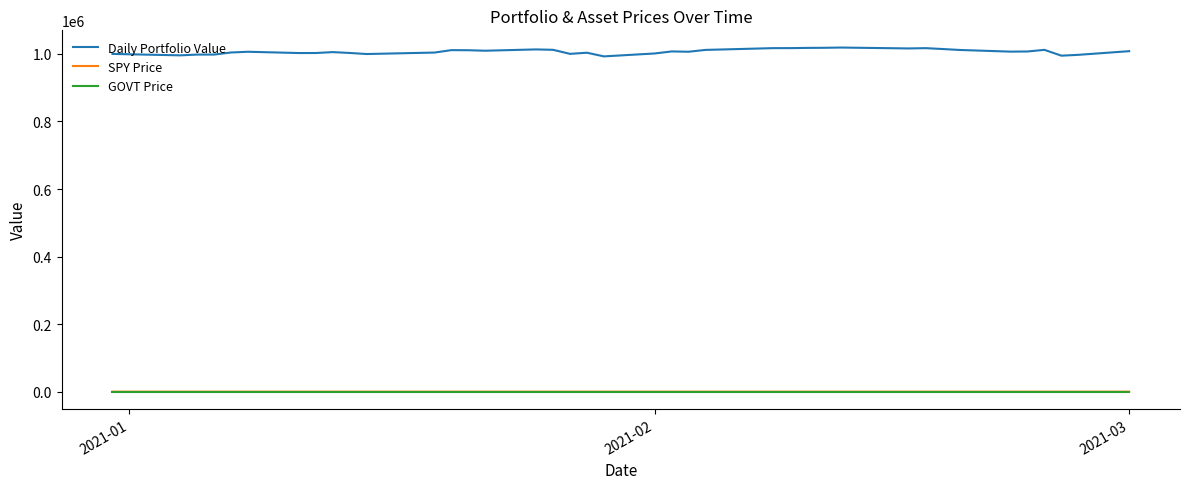

Which series has the largest range (max minus min)?

Daily Portfolio Value